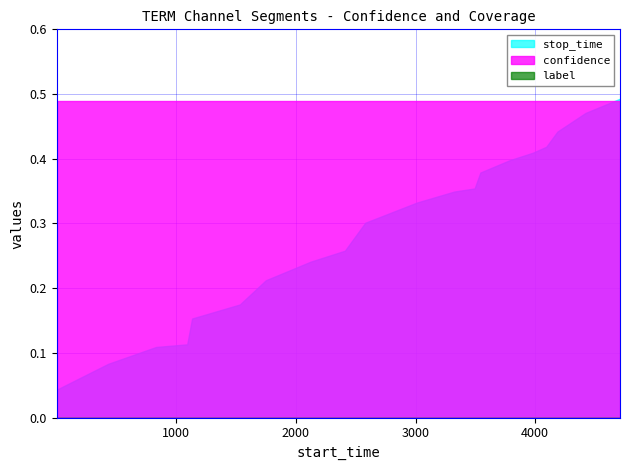

Which series has the largest range (max minus min)?

stop_time